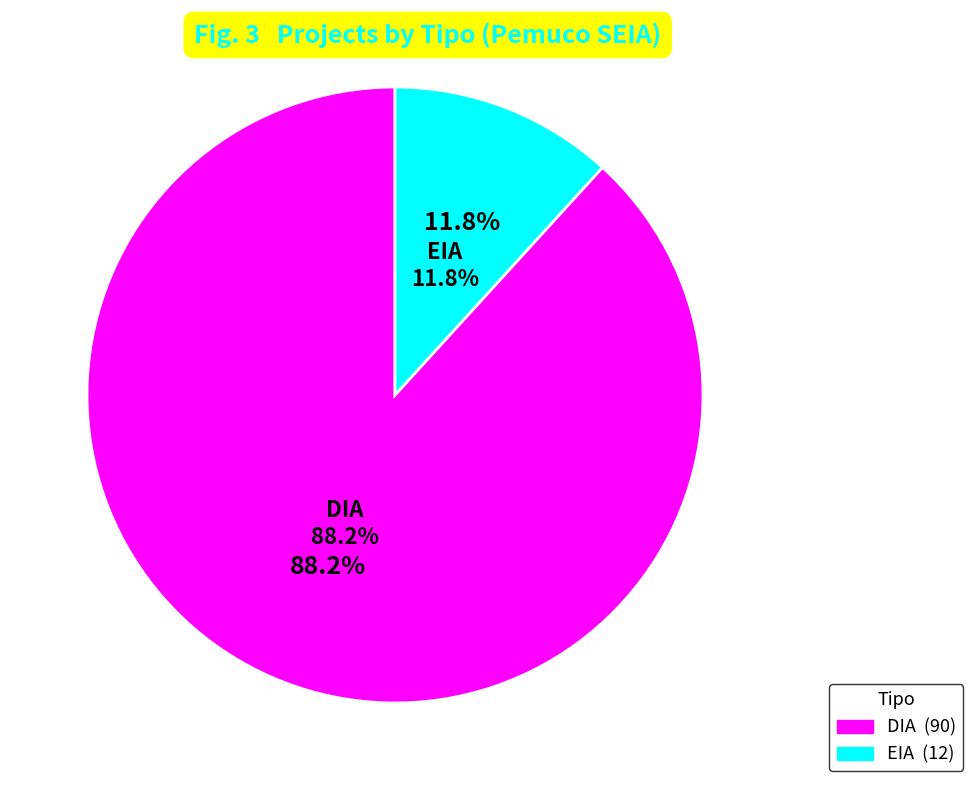

Rank the categories by value from lowest to highest.

EIA, DIA